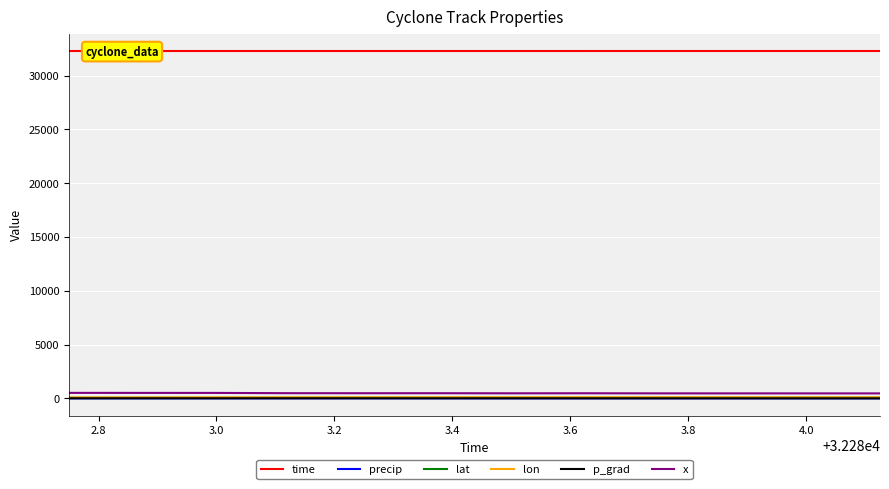

What is the minimum value for p_grad?

8.8